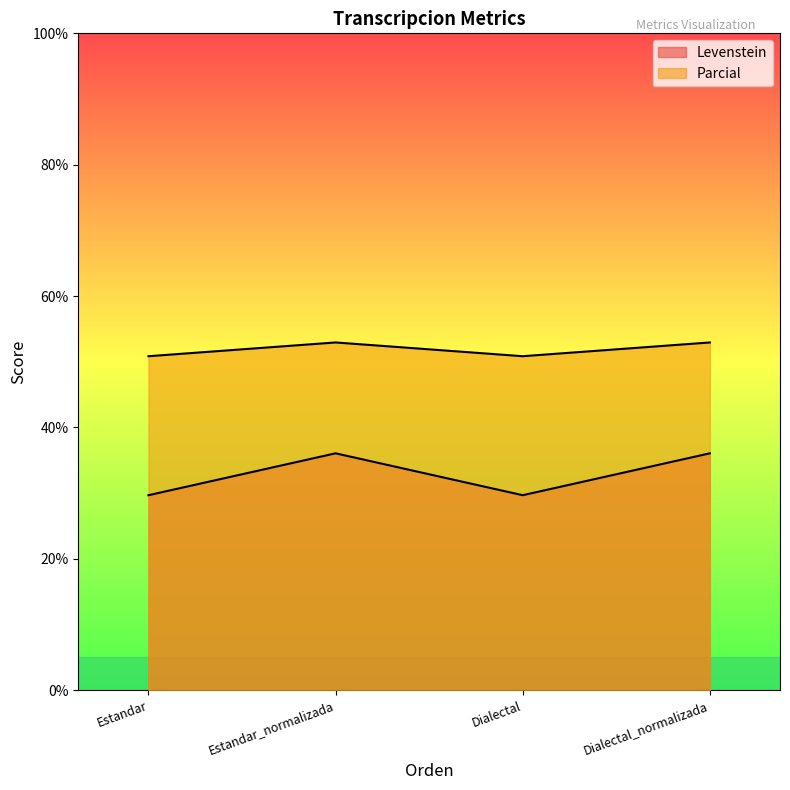

Is it true that Parcial equals 32.5 at Dialectal?

False